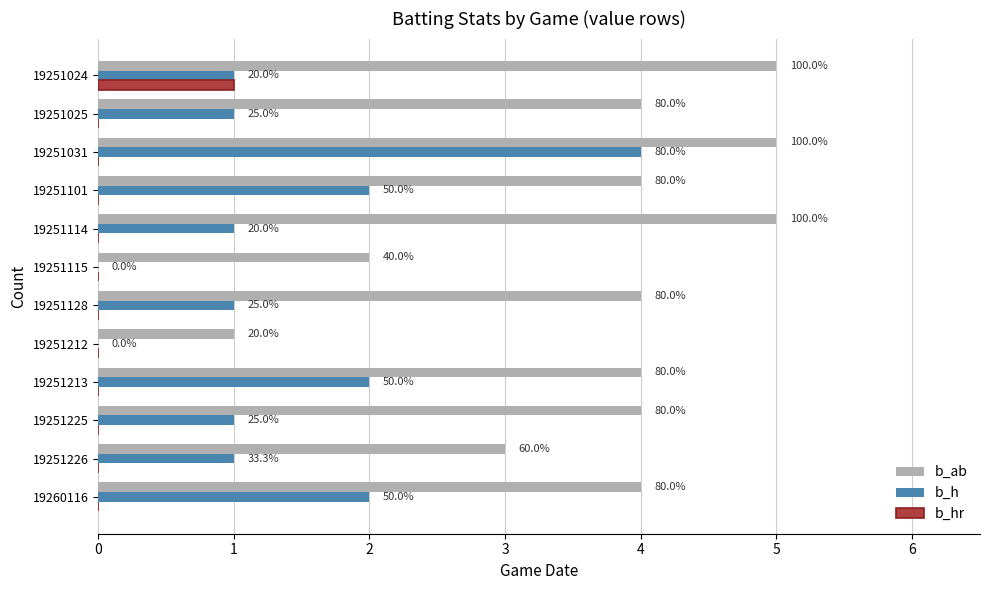

What is the value of the b_ab bar at the 5th from the left?

1